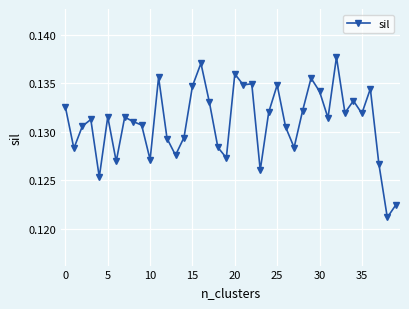

Count the values in the range 0 to 1.

40